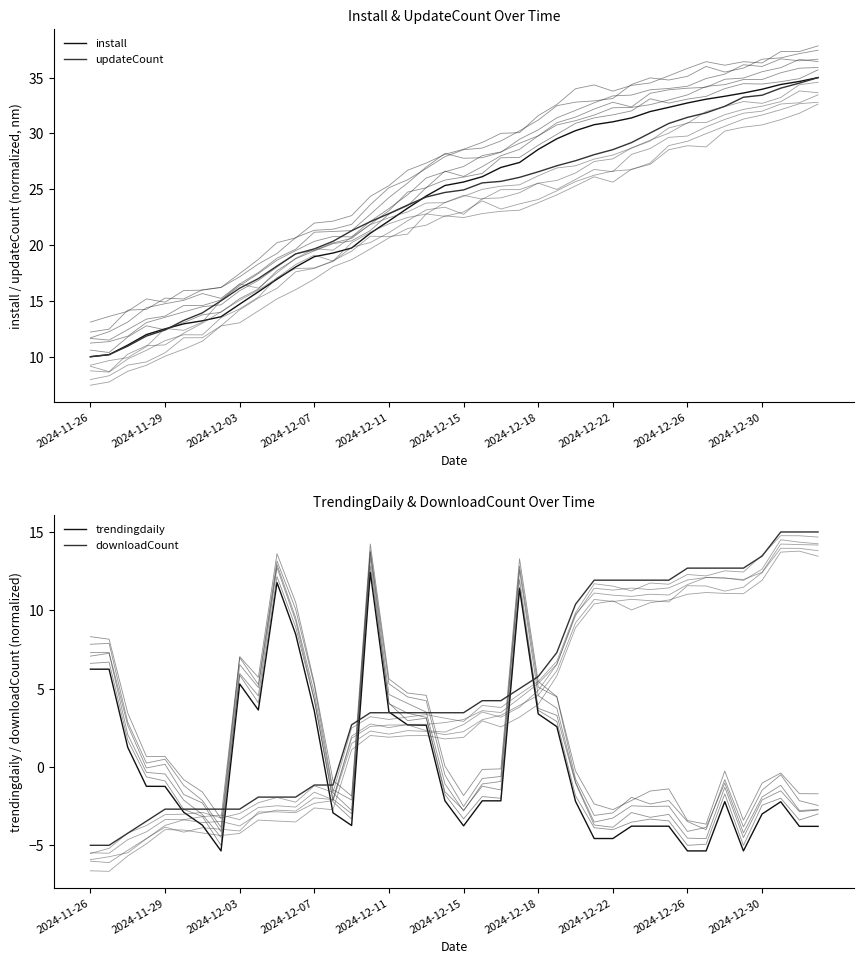

Rank the series by their maximum value, from highest to lowest.

install, updateCount, downloadCount, trendingdaily